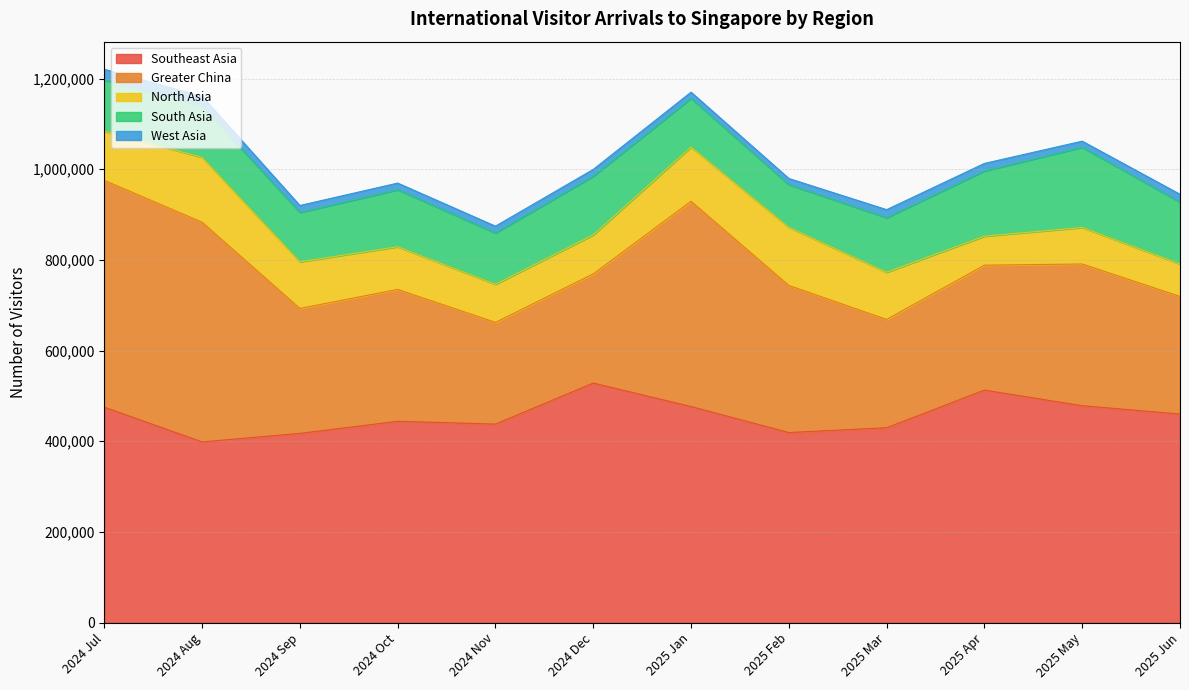

In Greater China, how many points are lower than both neighbors (excluding endpoints)?

3